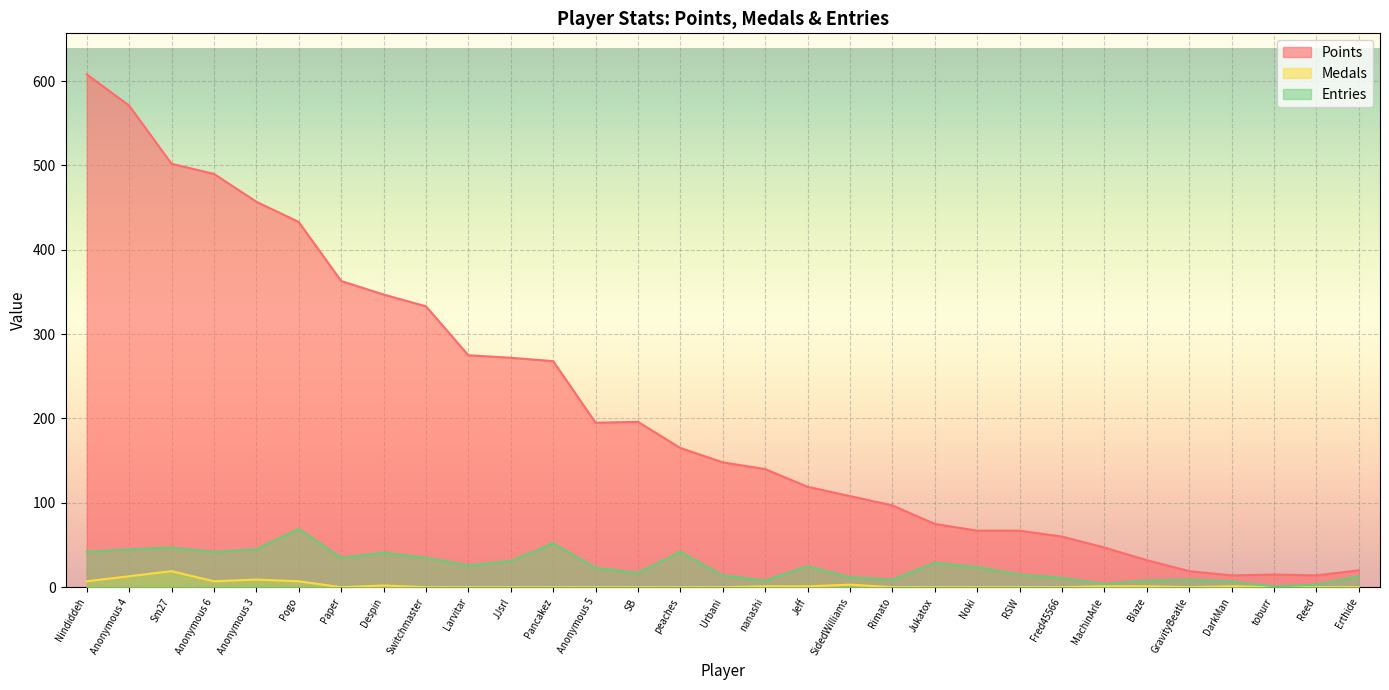

The value of Points at Jukatox is 75. True or false?

True